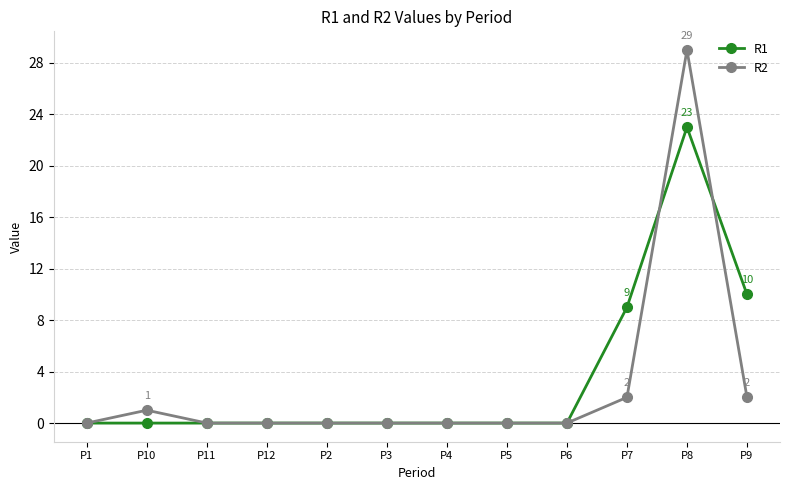

What is the sum of all R2 values?

34